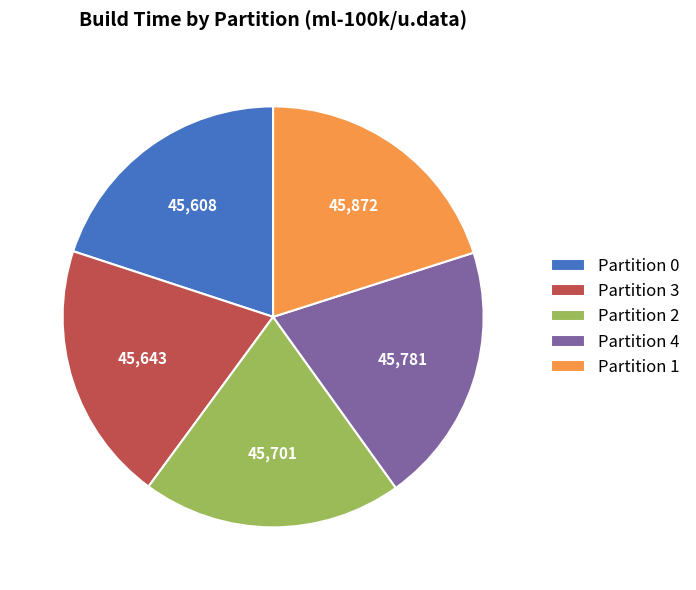

True or false: Partition 4 accounts for 20% of the total.

True